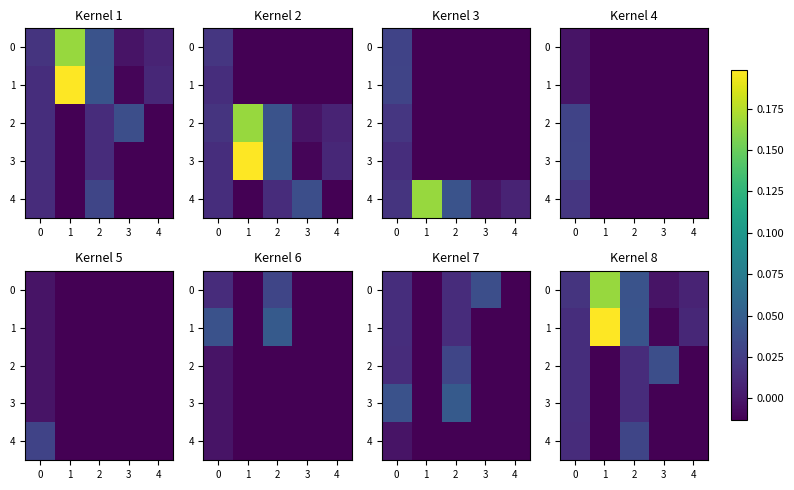

At 0, list the series in order from smallest to largest.

4, 1, 2, 3, 0